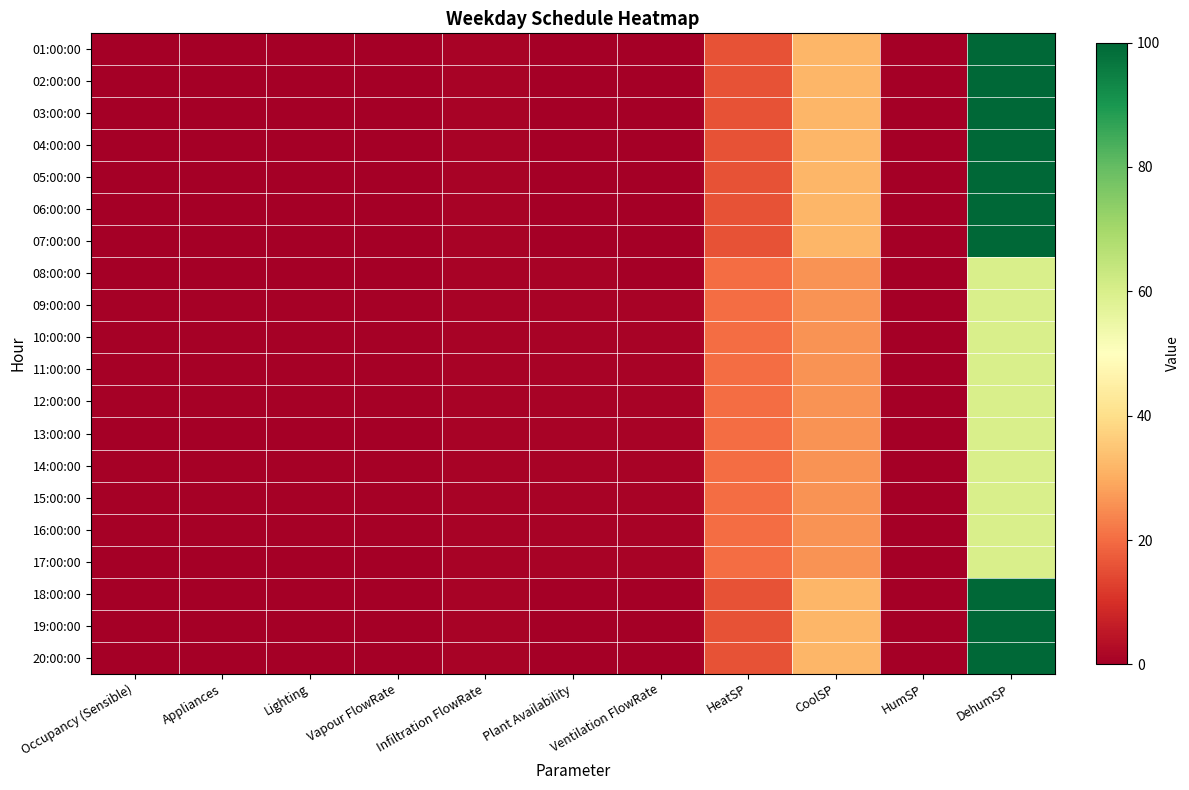

Is it true that 06:00:00 equals -30.7 at Ventilation FlowRate?

False